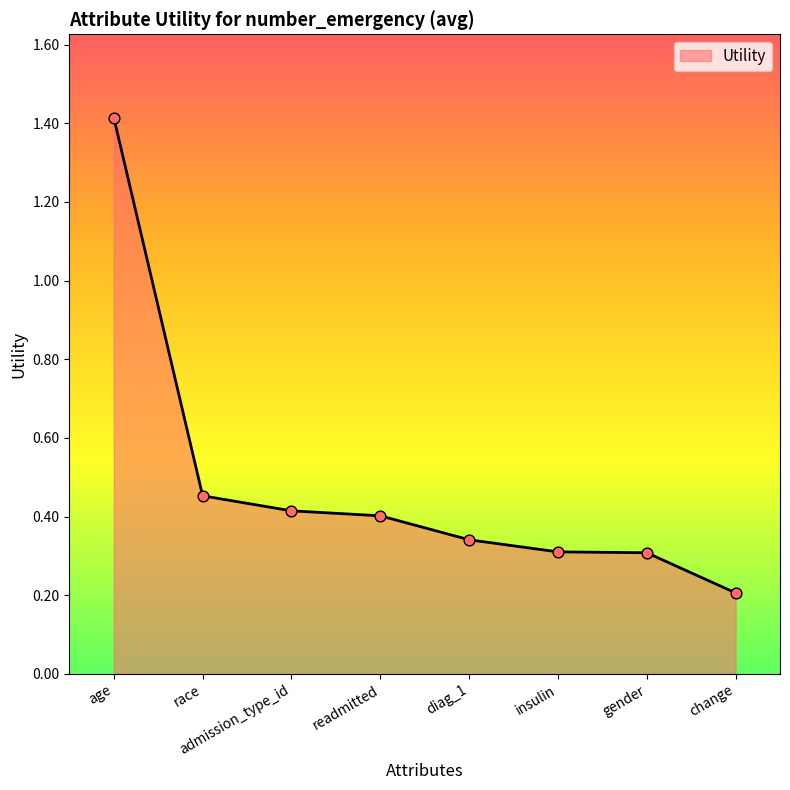

Which has a higher value, gender or age?

age